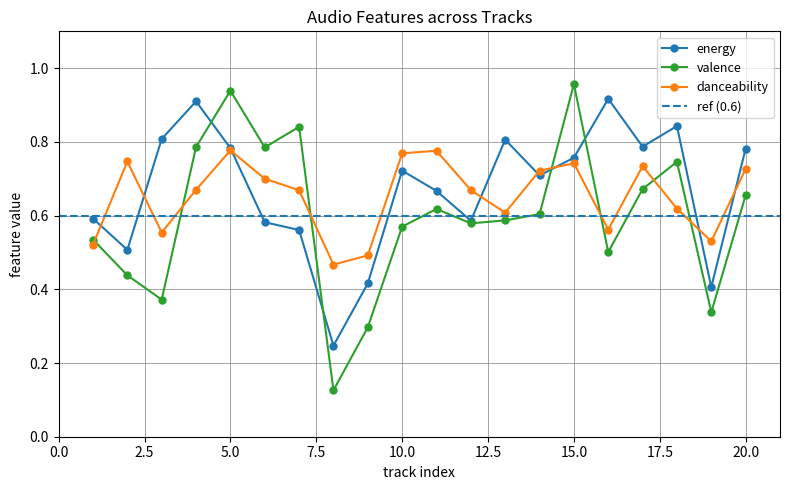

How many series are shown in this chart?

3